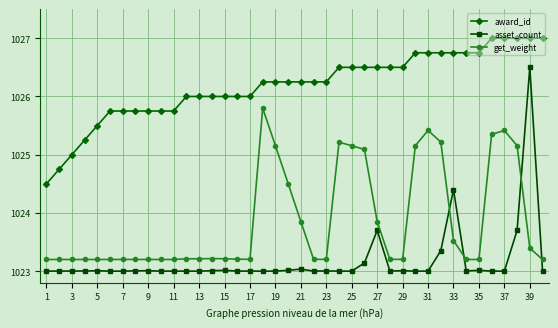

True or false: award_id and get_weight intersect in this chart.

False